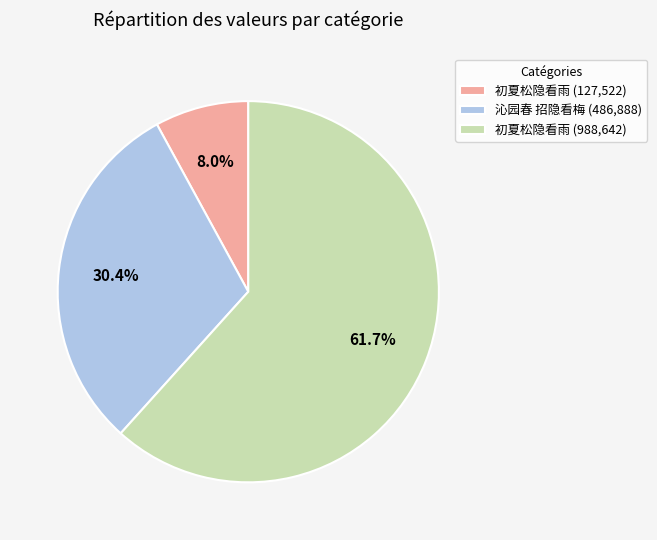

Which category has the smallest portion of the pie?

初夏松隐看雨 (127,522)